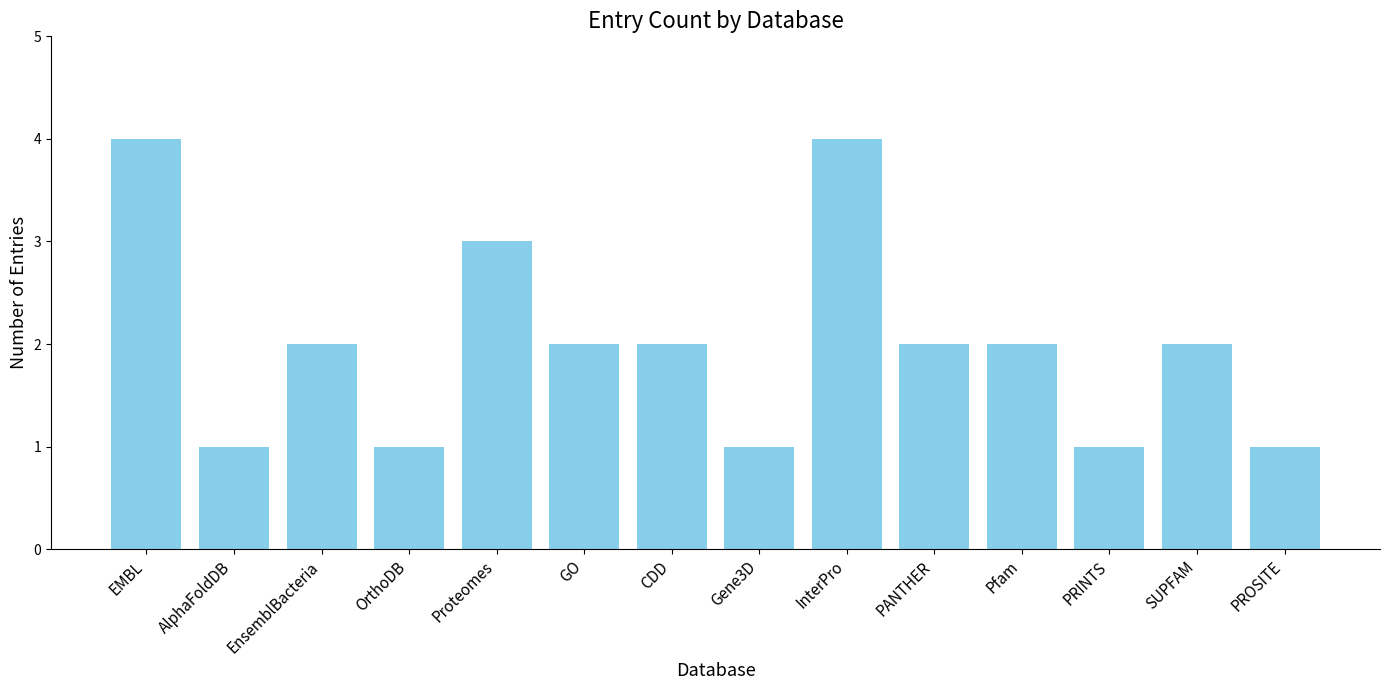

What is the approximate value at EMBL?

4